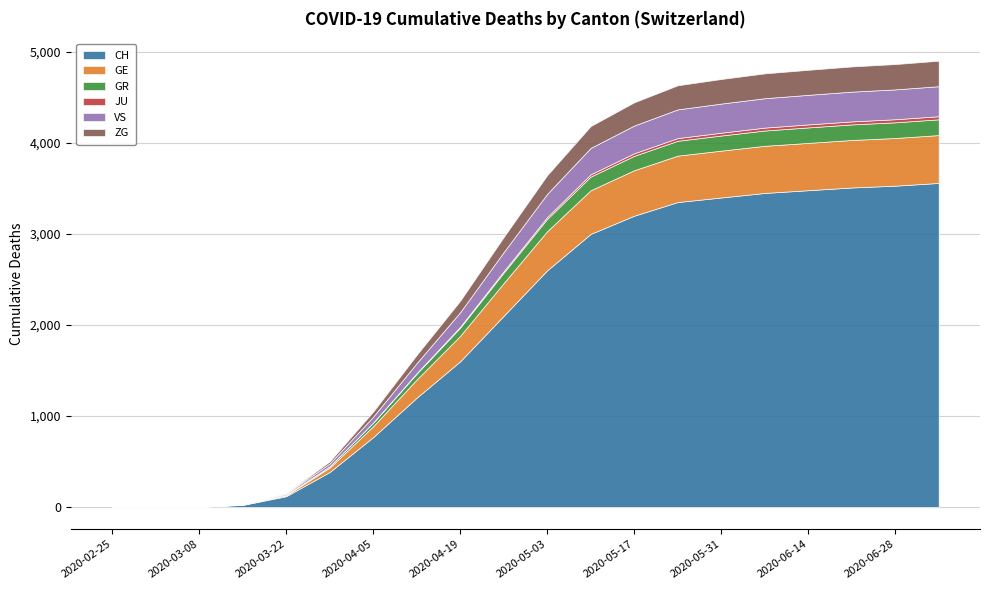

True or false: GE has more than 2 points higher than both neighbors.

False